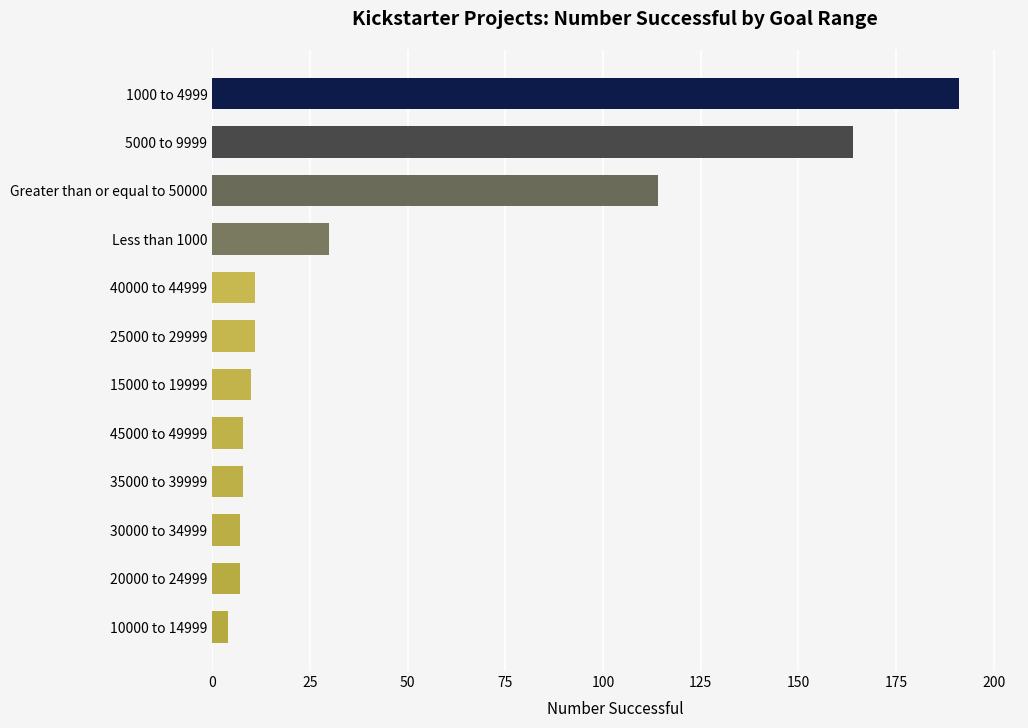

What is the minimum value shown in the chart?

4